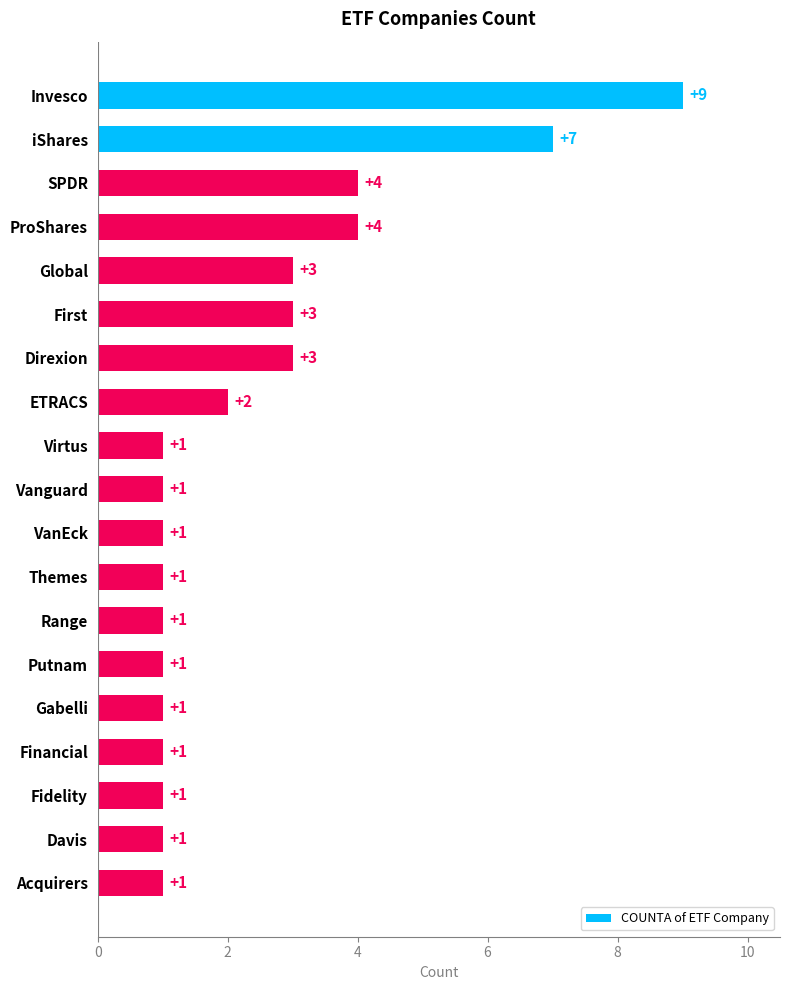

Between Invesco and VanEck, which is larger?

Invesco